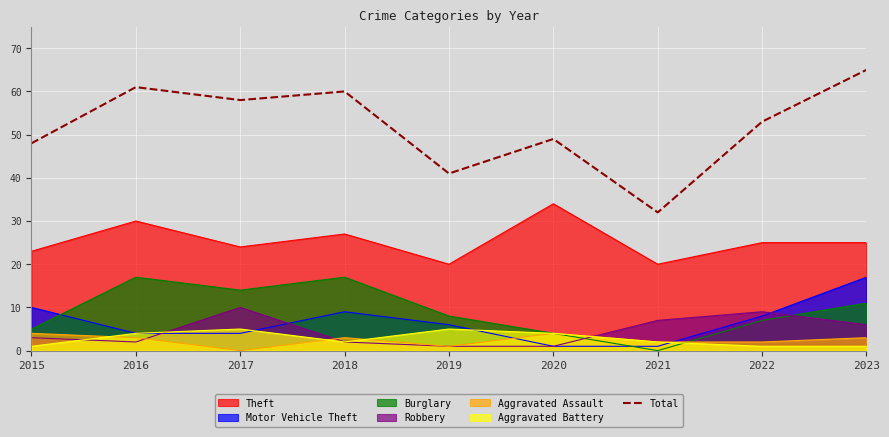

Where is the first local minimum?

2017